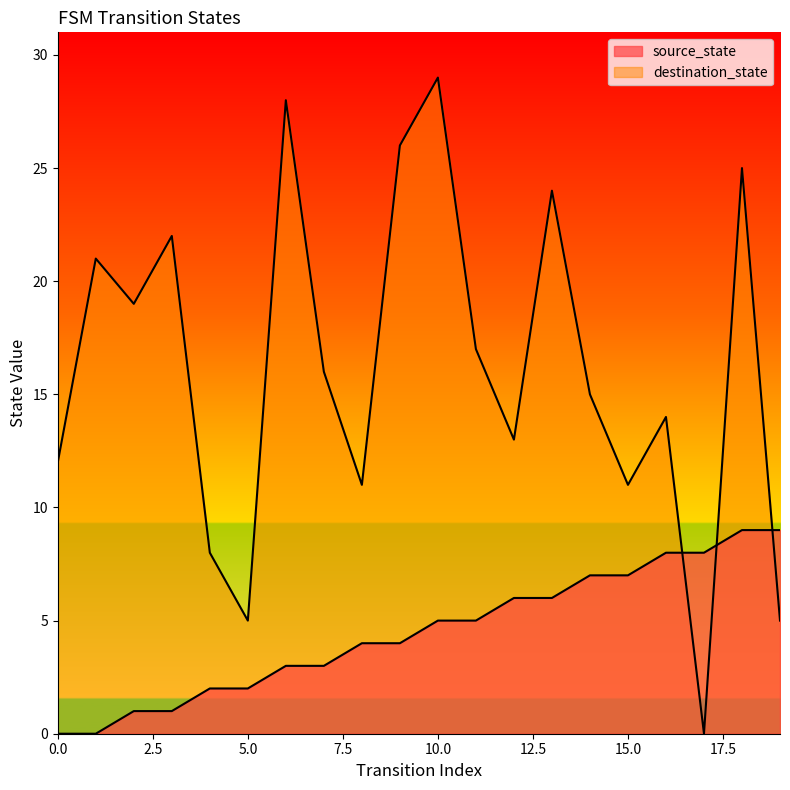

Rank the series at 19 from lowest to highest value.

destination_state, source_state